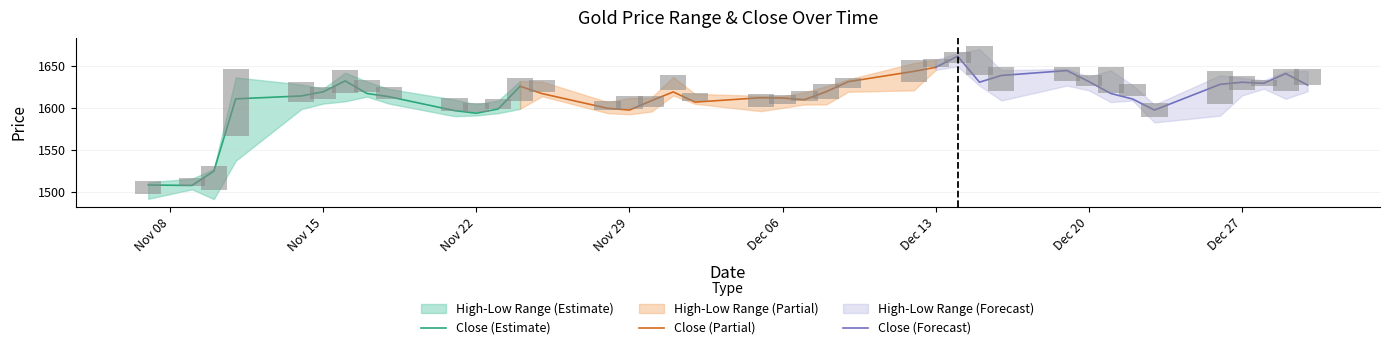

Does the chart contain stacked bars?

No